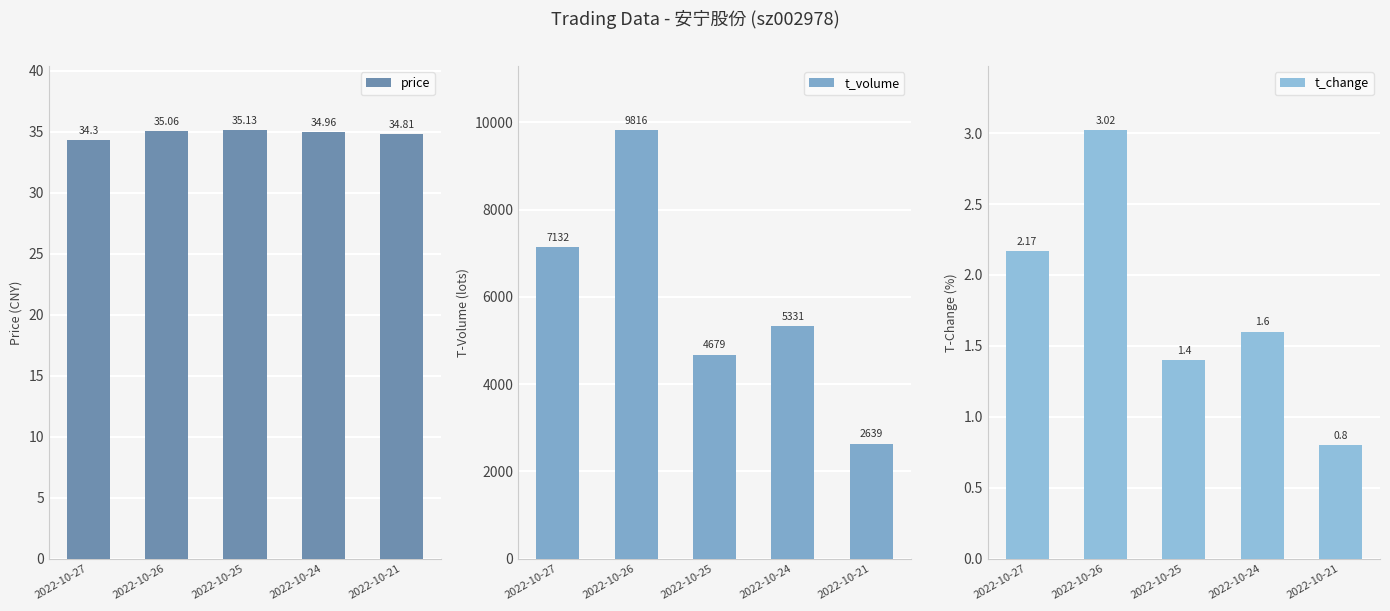

Is it true that price equals 34.3 at 2022-10-27?

True